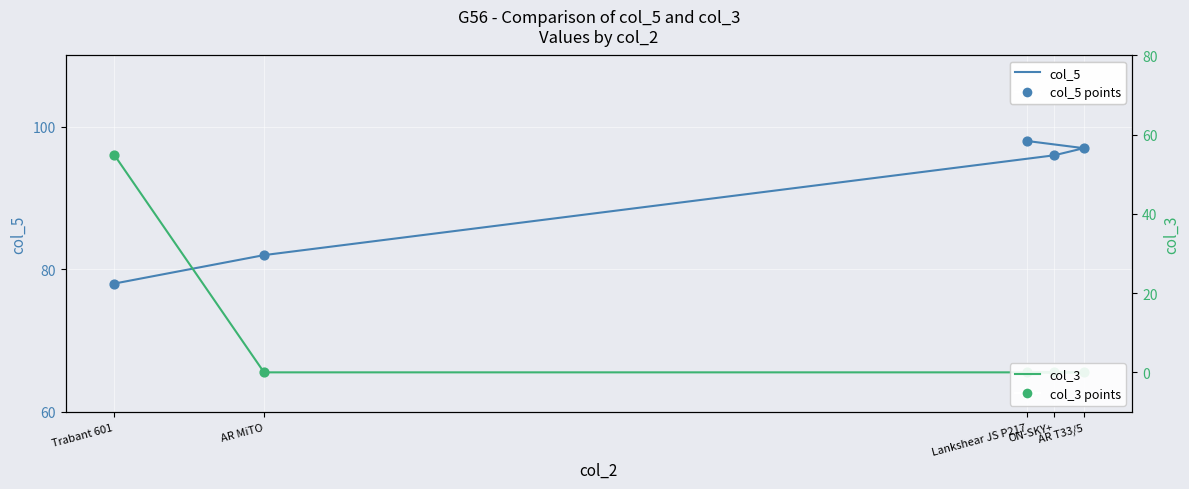

Which series has the largest total across all categories?

col_5